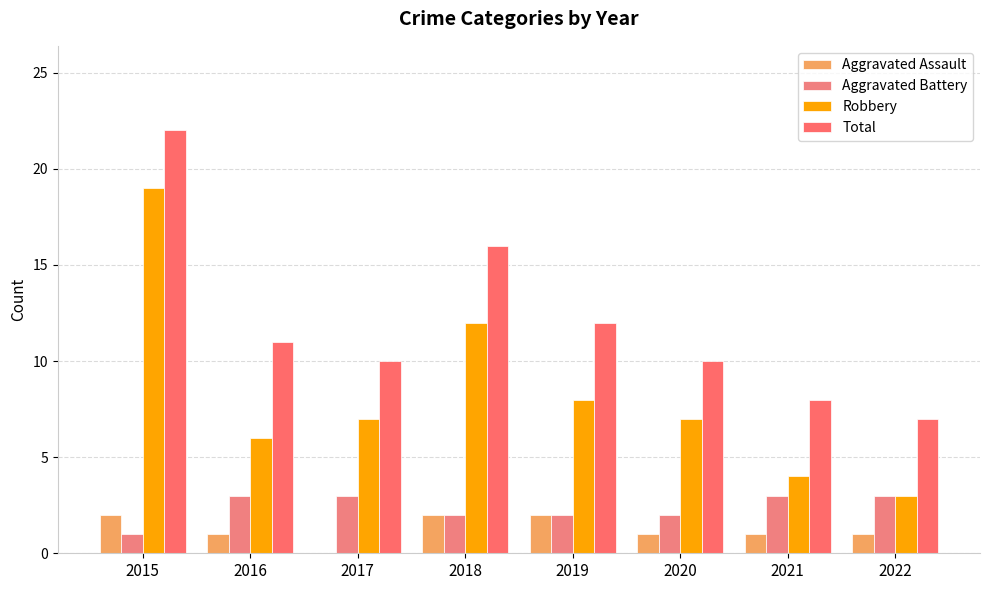

What is the average value of the Robbery series?

8